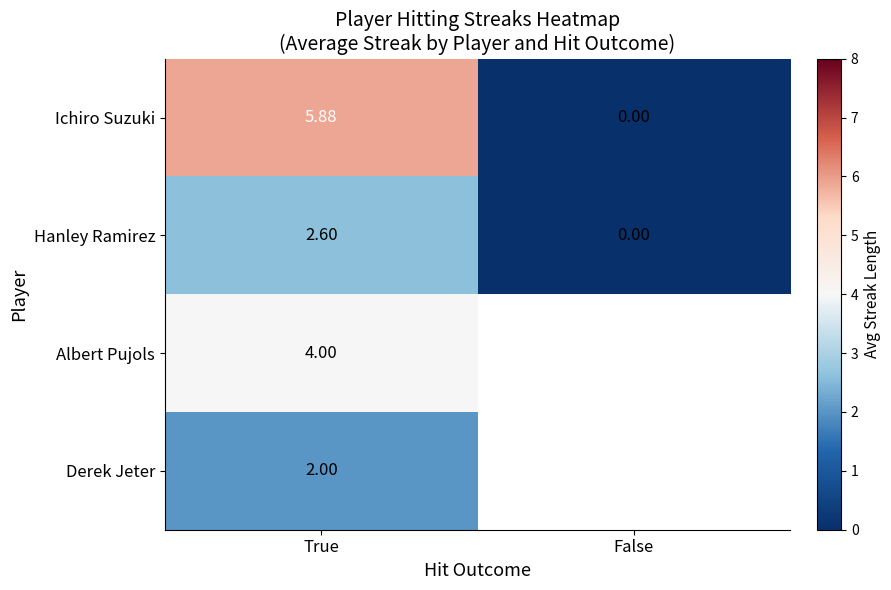

Which category has the highest value in the Hanley Ramirez series?

True